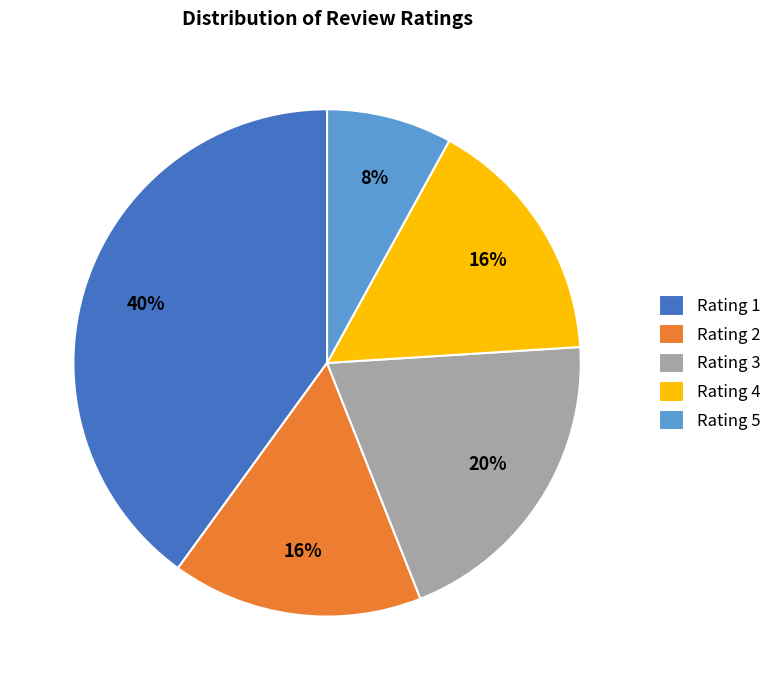

Which category has the smallest portion of the pie?

Rating 5